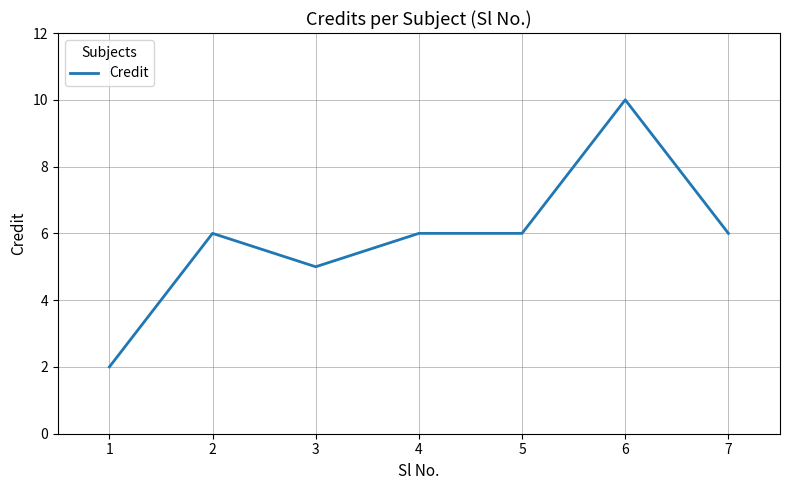

The chart shows a value of 6 at 4. True or false?

True